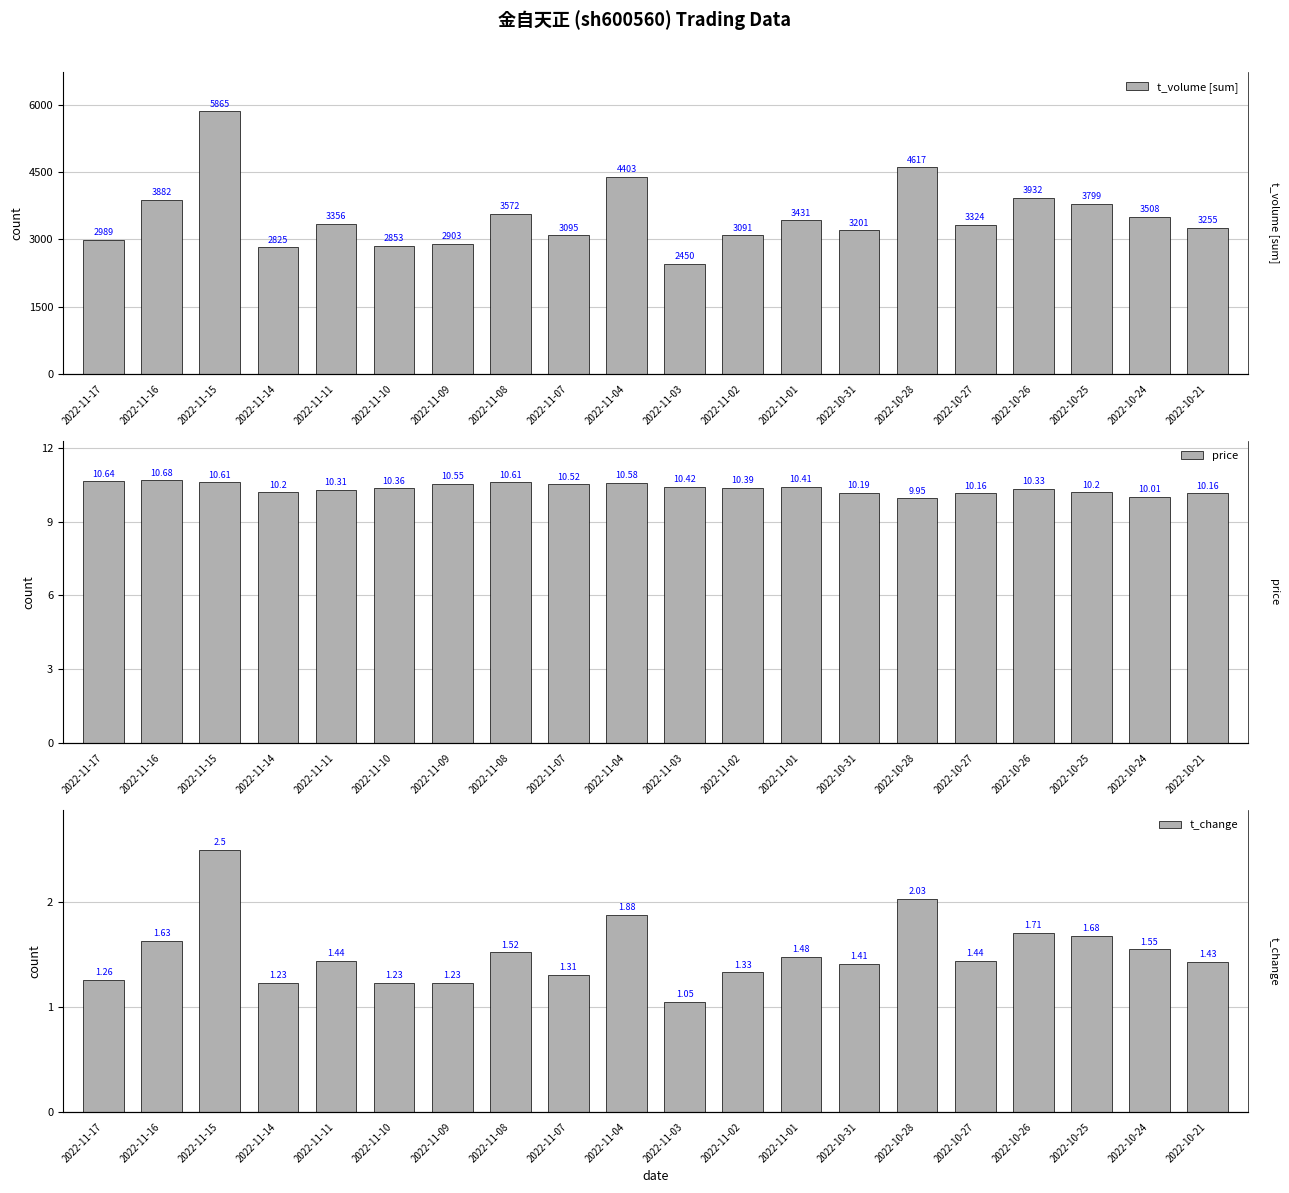

Reading left to right, list all the values displayed in this chart.

t_volume [sum]: 2022-11-17=2989.0	2022-11-16=3882.0	2022-11-15=5865.0	2022-11-14=2825.0	2022-11-11=3356.0	2022-11-10=2853.0	2022-11-09=2903.0	2022-11-08=3572.0	2022-11-07=3095.0	2022-11-04=4403.0	2022-11-03=2450.0	2022-11-02=3091.0	2022-11-01=3431.0	2022-10-31=3201.0	2022-10-28=4617.0	2022-10-27=3324.0	2022-10-26=3932.0	2022-10-25=3799.0	2022-10-24=3508.0	2022-10-21=3255.0
price: 2022-11-17=10.6	2022-11-16=10.7	2022-11-15=10.6	2022-11-14=10.2	2022-11-11=10.3	2022-11-10=10.4	2022-11-09=10.6	2022-11-08=10.6	2022-11-07=10.5	2022-11-04=10.6	2022-11-03=10.4	2022-11-02=10.4	2022-11-01=10.4	2022-10-31=10.2	2022-10-28=9.9	2022-10-27=10.2	2022-10-26=10.3	2022-10-25=10.2	2022-10-24=10.0	2022-10-21=10.2
t_change: 2022-11-17=1.3	2022-11-16=1.6	2022-11-15=2.5	2022-11-14=1.2	2022-11-11=1.4	2022-11-10=1.2	2022-11-09=1.2	2022-11-08=1.5	2022-11-07=1.3	2022-11-04=1.9	2022-11-03=1.1	2022-11-02=1.3	2022-11-01=1.5	2022-10-31=1.4	2022-10-28=2.0	2022-10-27=1.4	2022-10-26=1.7	2022-10-25=1.7	2022-10-24=1.6	2022-10-21=1.4